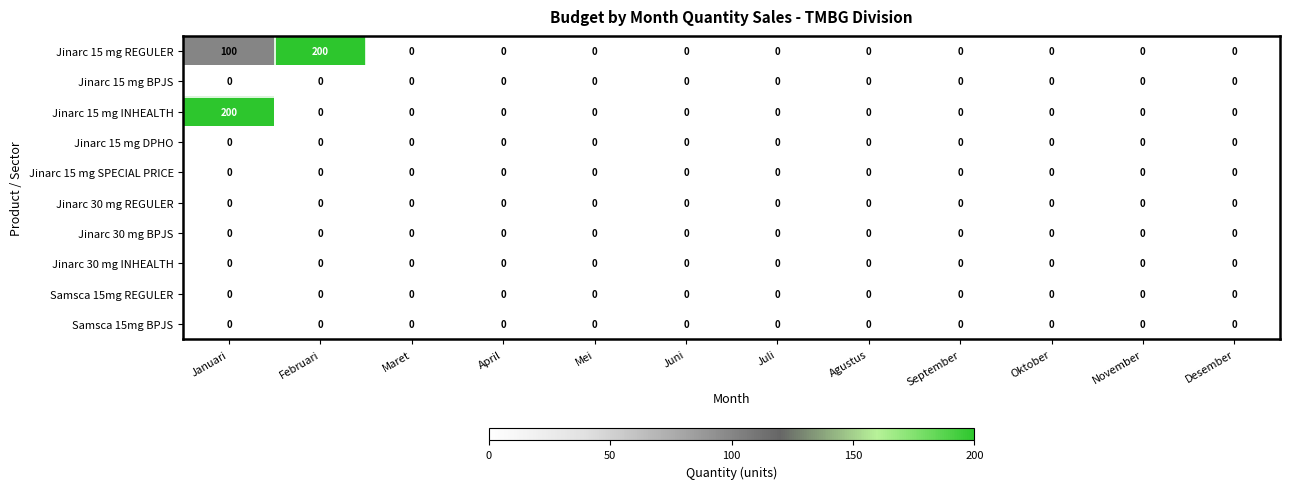

At which label does Jinarc 15 mg INHEALTH reach its peak?

Januari